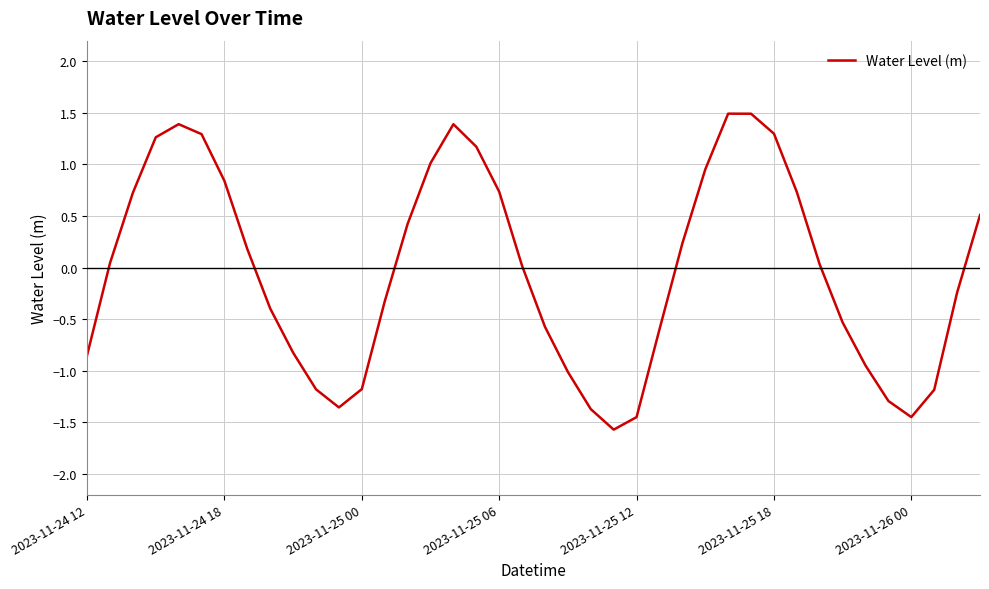

What is the smallest value displayed?

-1.6